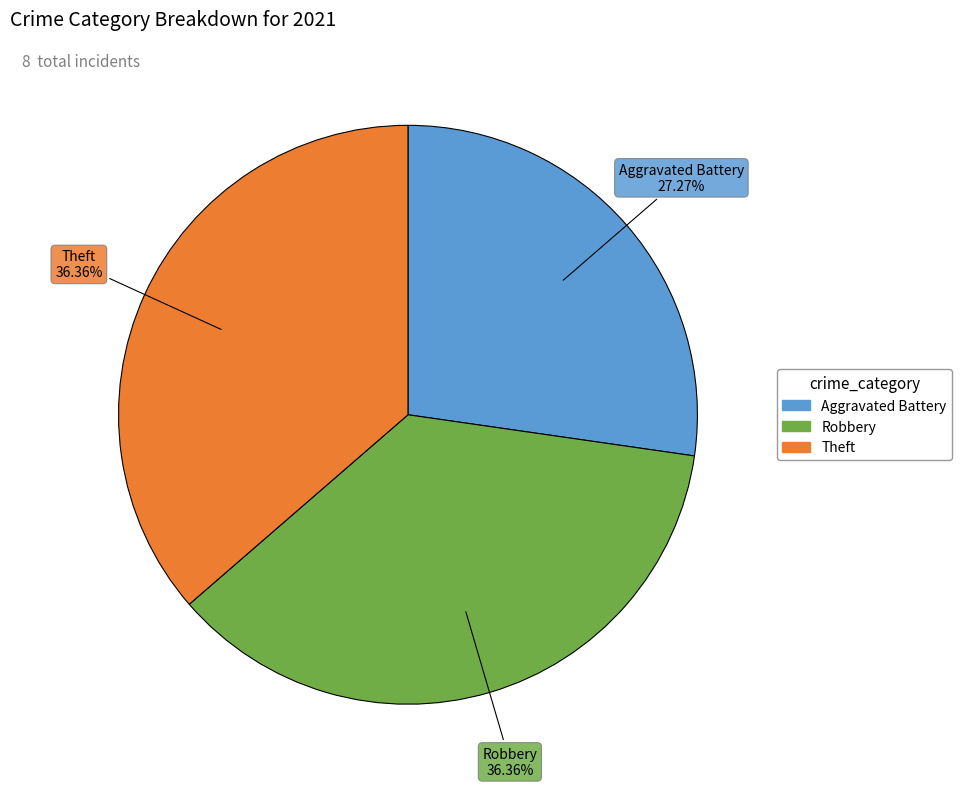

Do Robbery and Aggravated Battery together represent more than half of the pie?

Yes